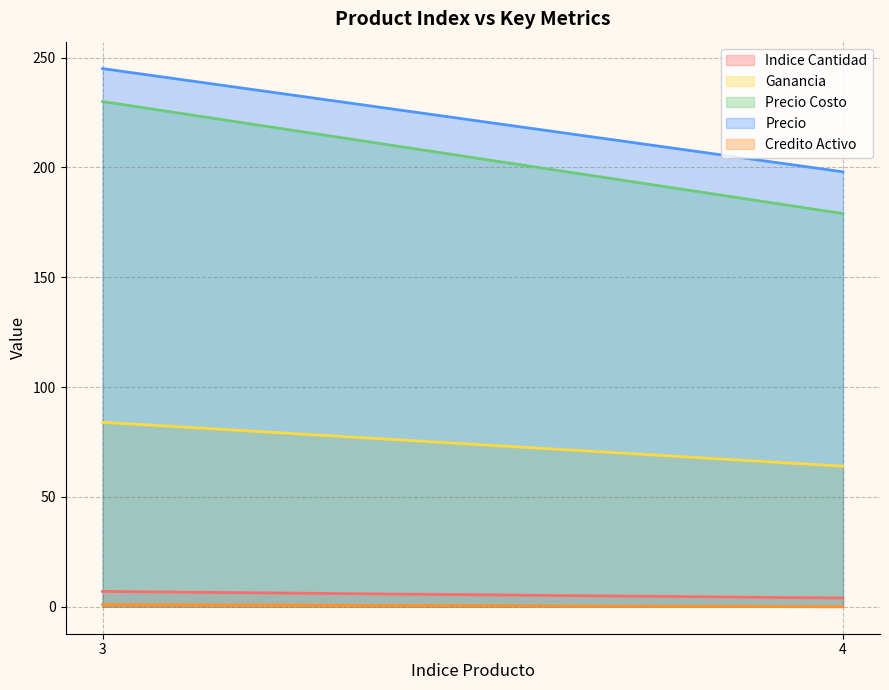

What is the spread (max minus min) of values at 4?

198.0